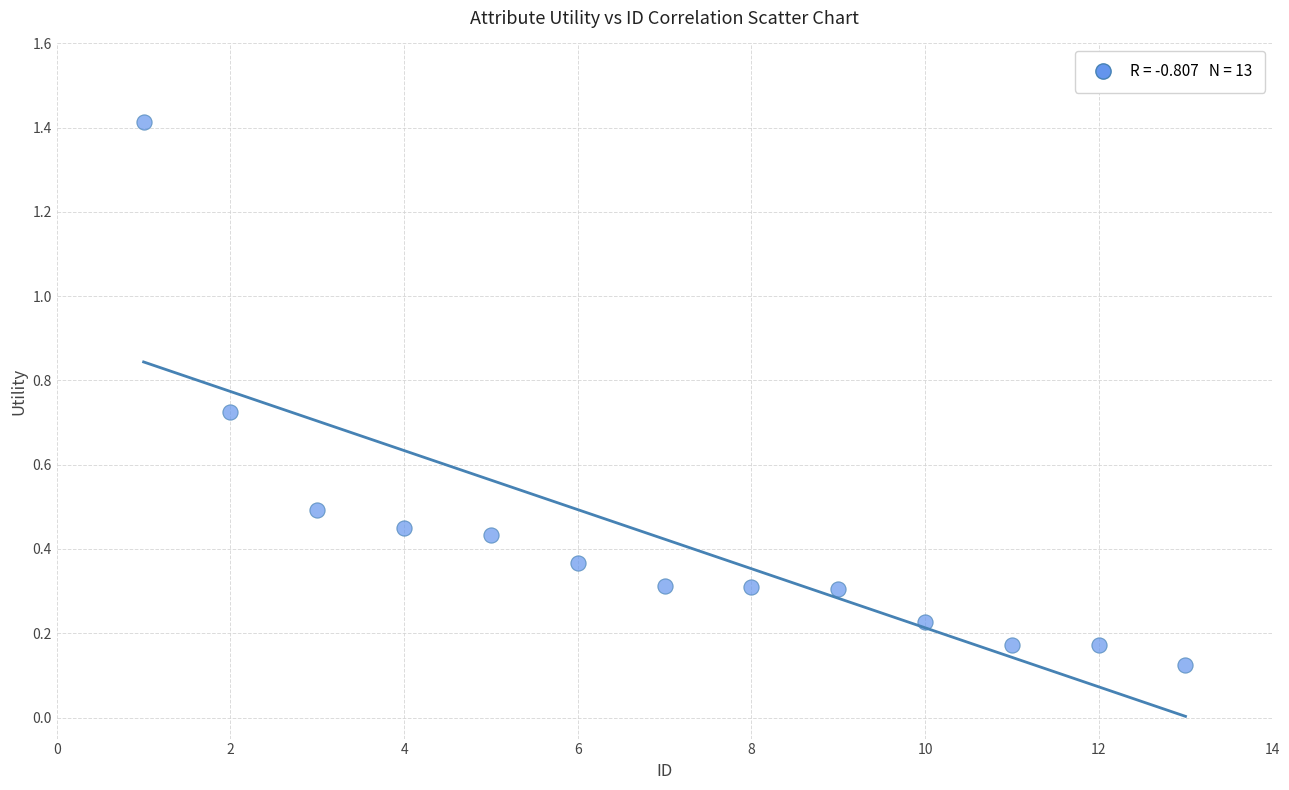

What is the range of Y values (max minus min)?

1.3